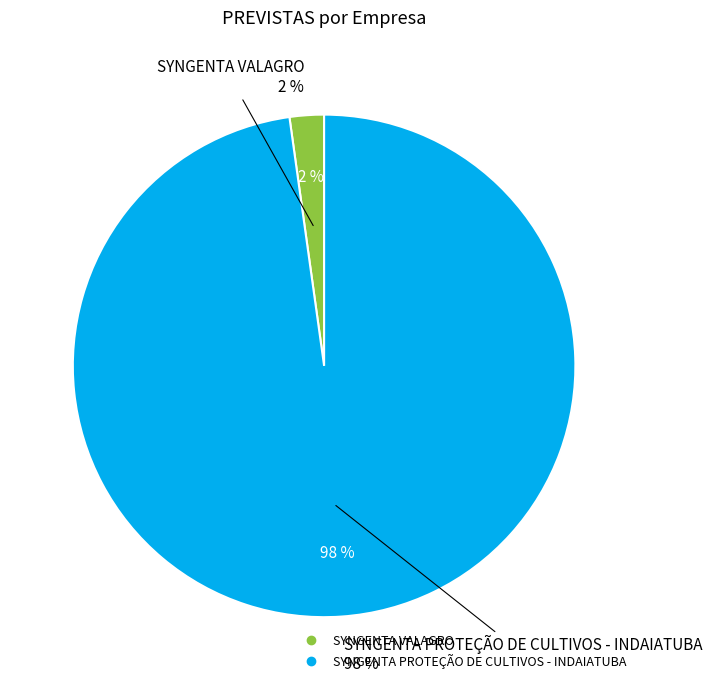

To the nearest percent, what is the difference between the SYNGENTA PROTEÇÃO DE CULTIVOS - INDAIATUBA and SYNGENTA VALAGRO slice percentages?

96%